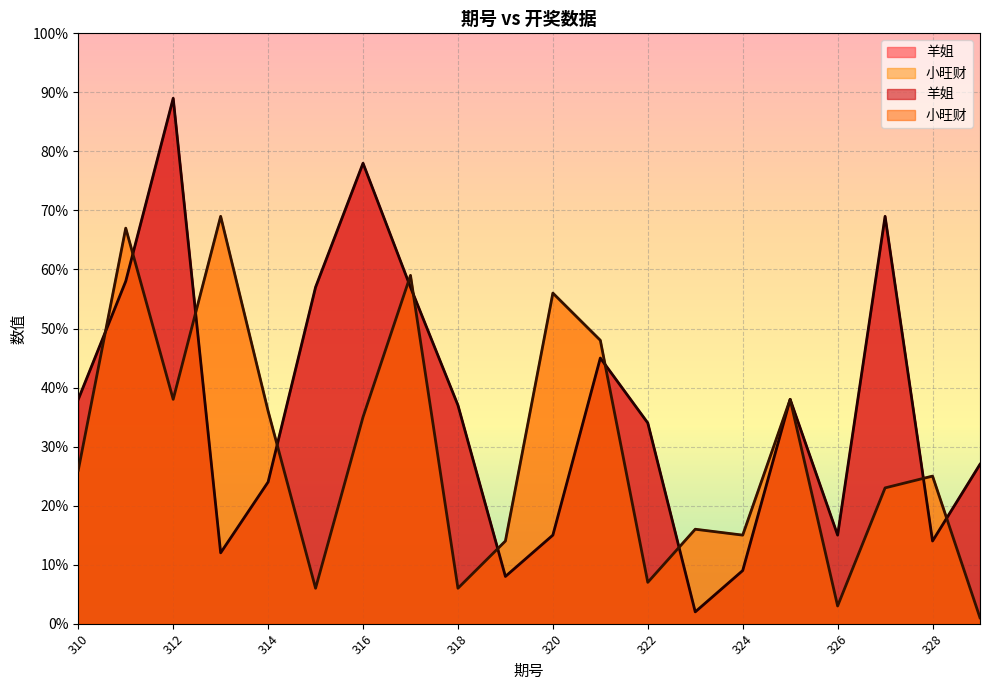

Which has a higher value, 310 or 328?

310